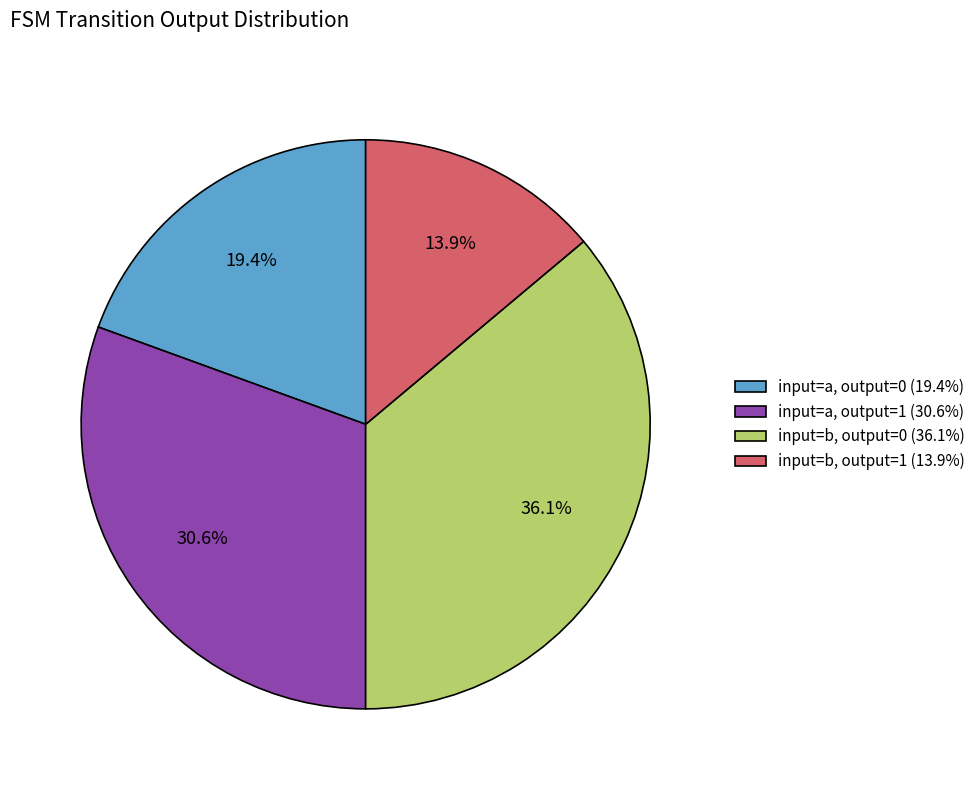

Which has a higher value, input=b, output=0 (36.1%) or input=a, output=1 (30.6%)?

input=b, output=0 (36.1%)